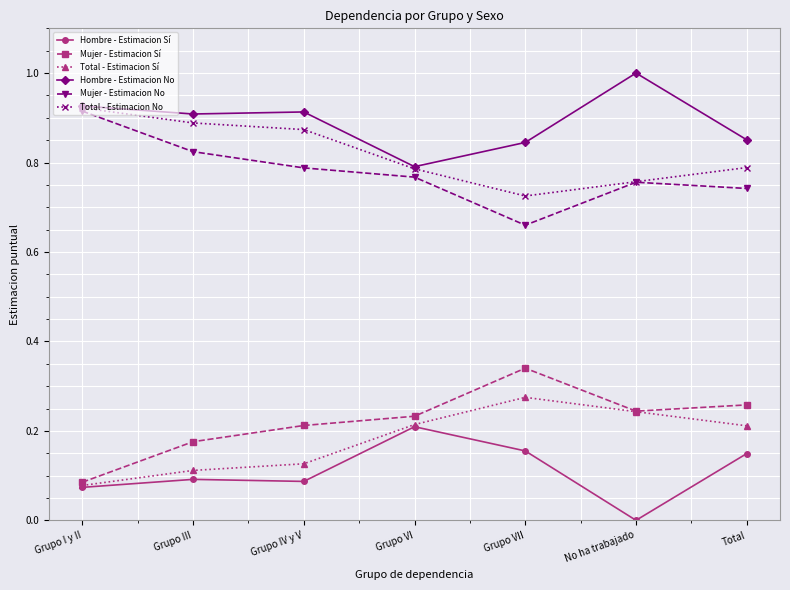

What is the sum of all Mujer - Estimacion No values?

5.5